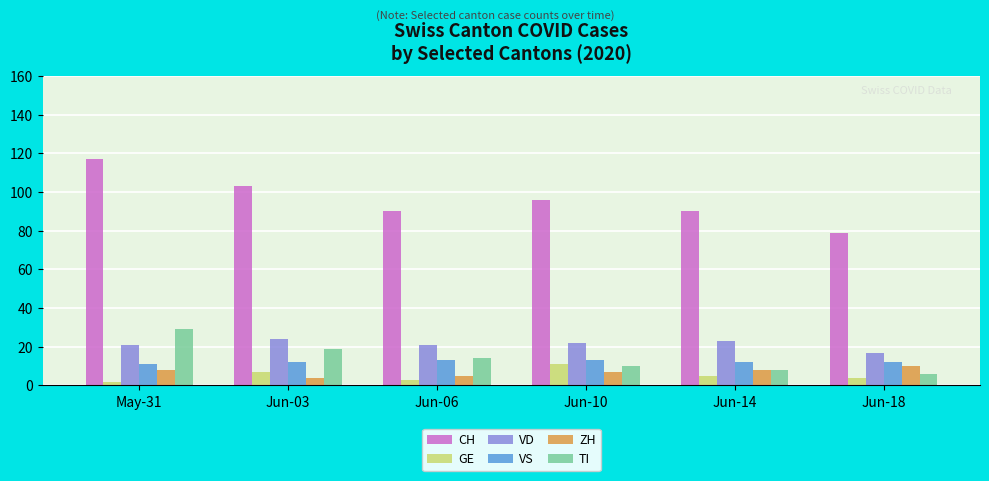

What is the spread (max minus min) of values at Jun-10?

89